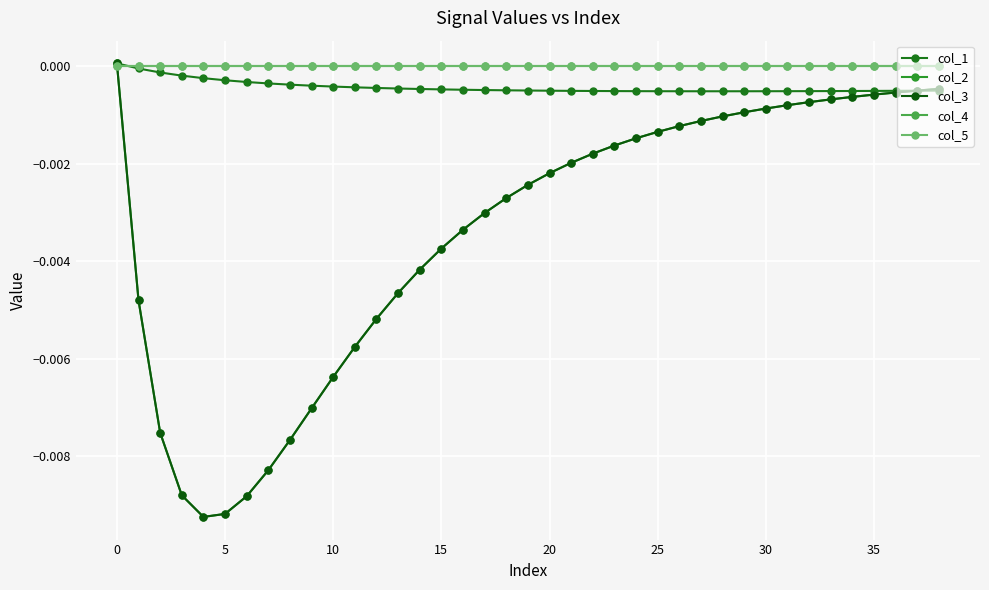

After their last crossing, which series has the higher values: col_4 or col_2?

col_4